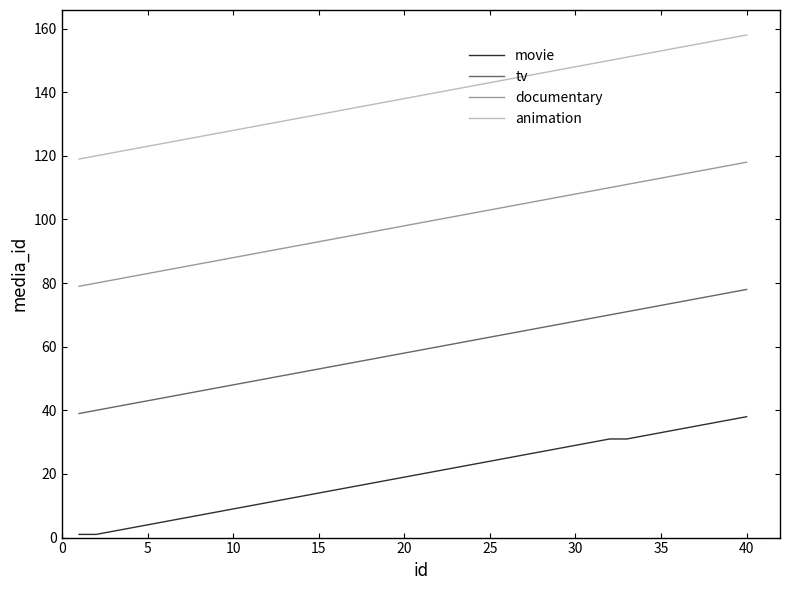

How many lines are shown in the chart?

4